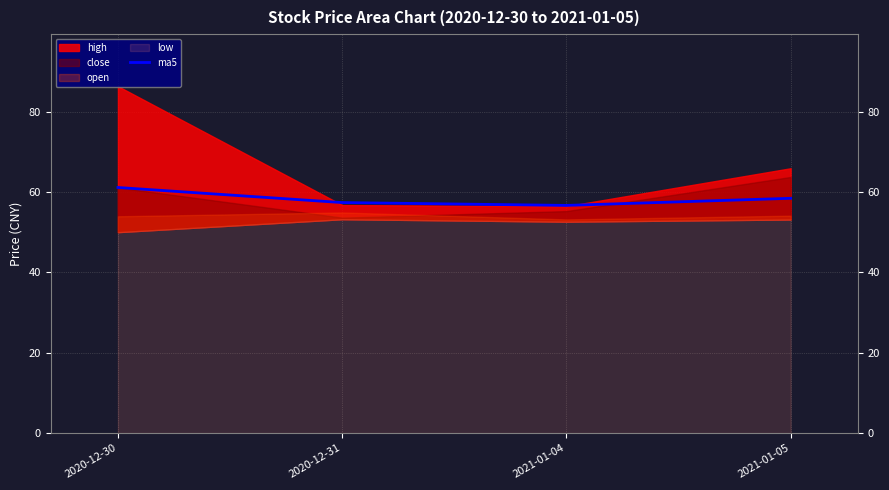

What is the lowest value of the ma5 series?

56.7